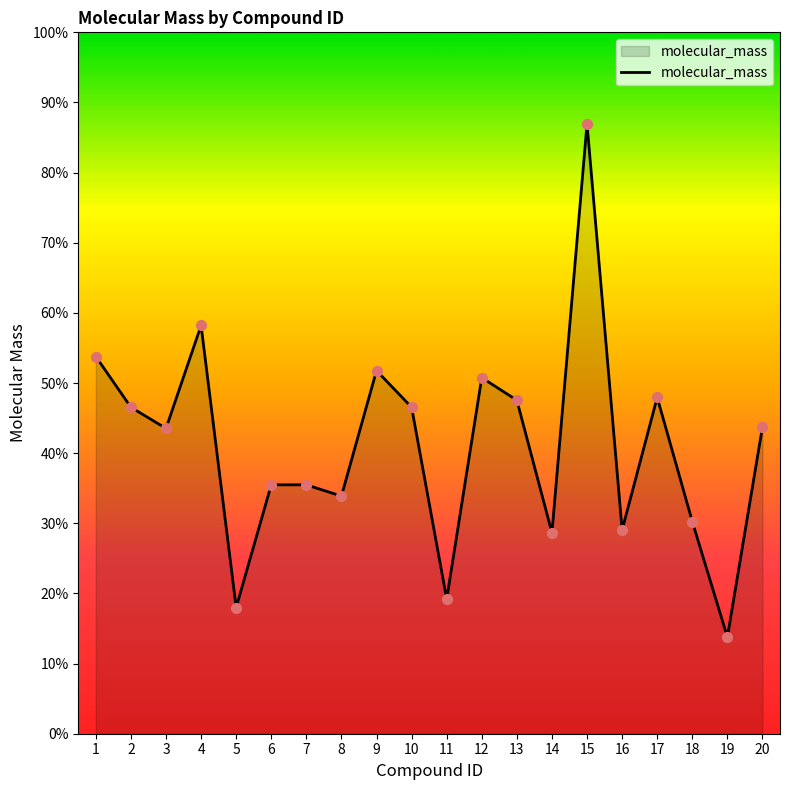

Between 15 and 9, which is larger?

15